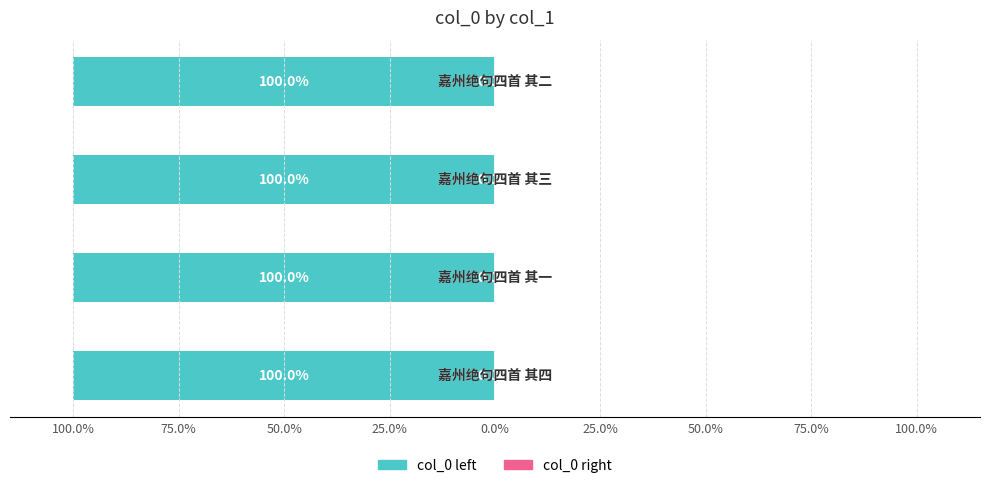

What position from the left is 25.0%?

4